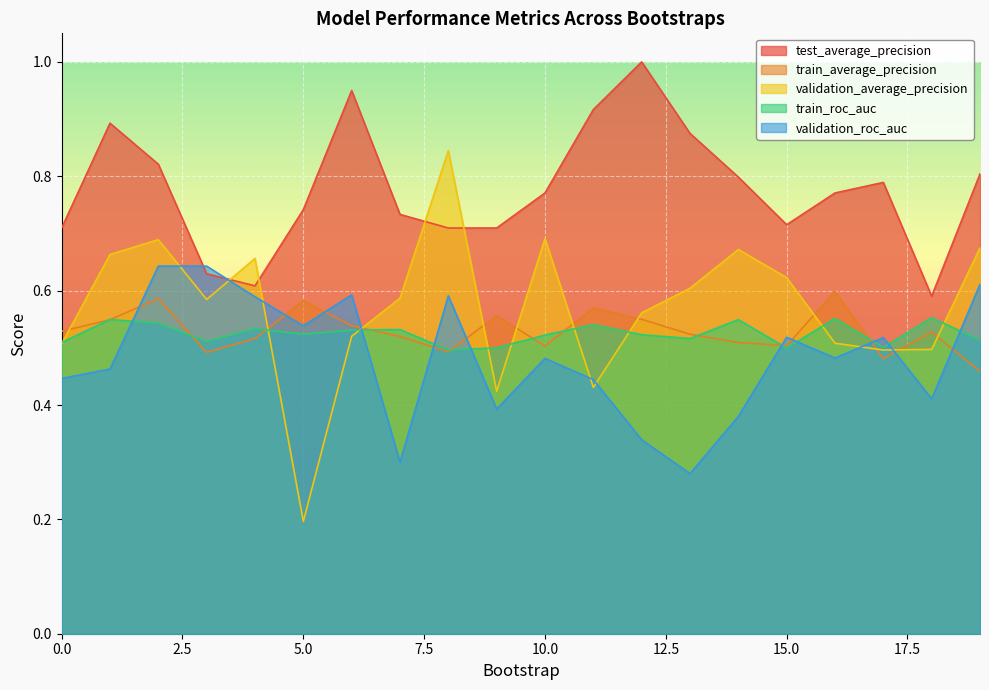

Which series ends up on top after the final intersection of validation_roc_auc and train_roc_auc?

validation_roc_auc